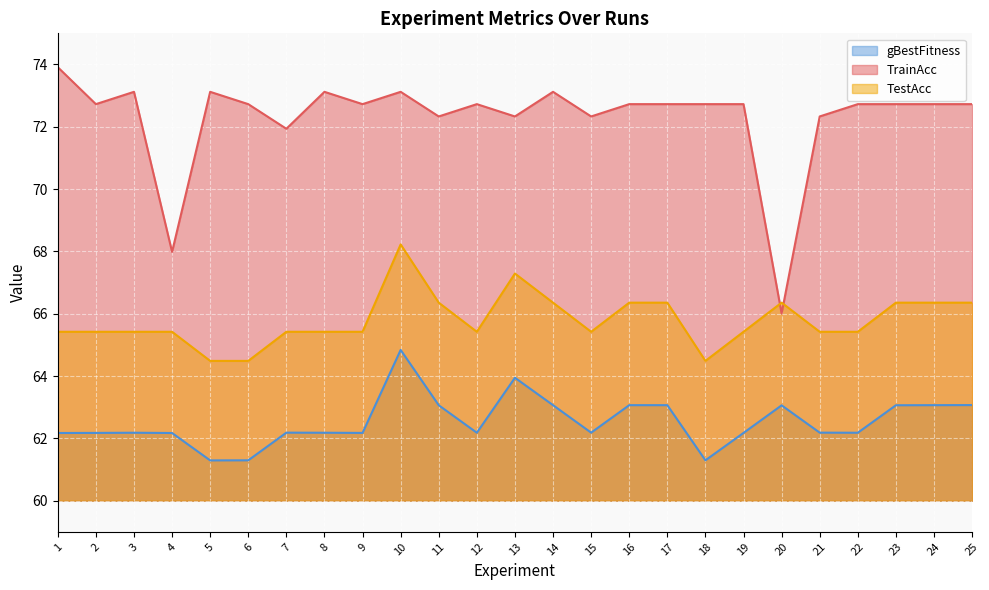

What is the sum of all TrainAcc values?

1807.5